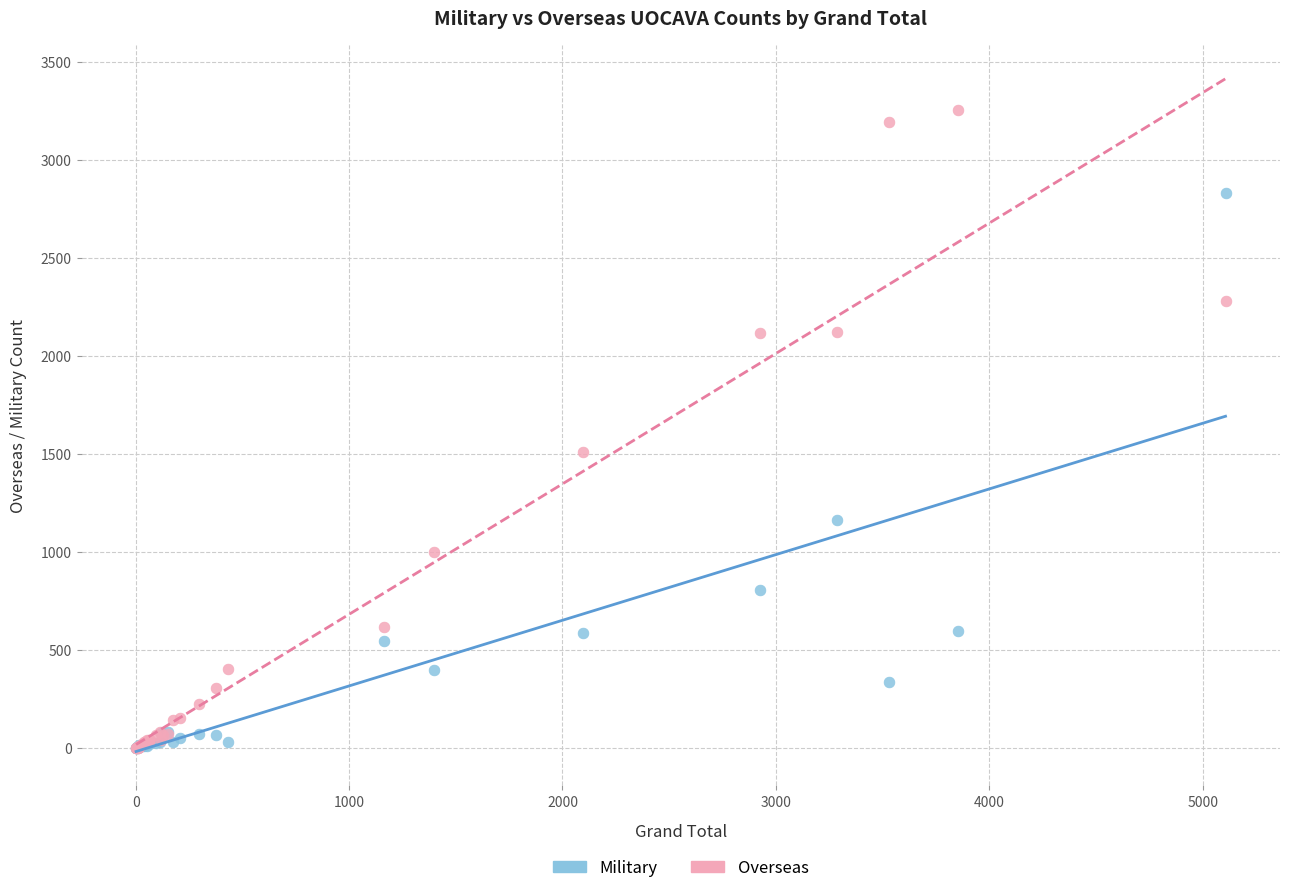

In the Military series, what Y value is closest to 1415?

1166